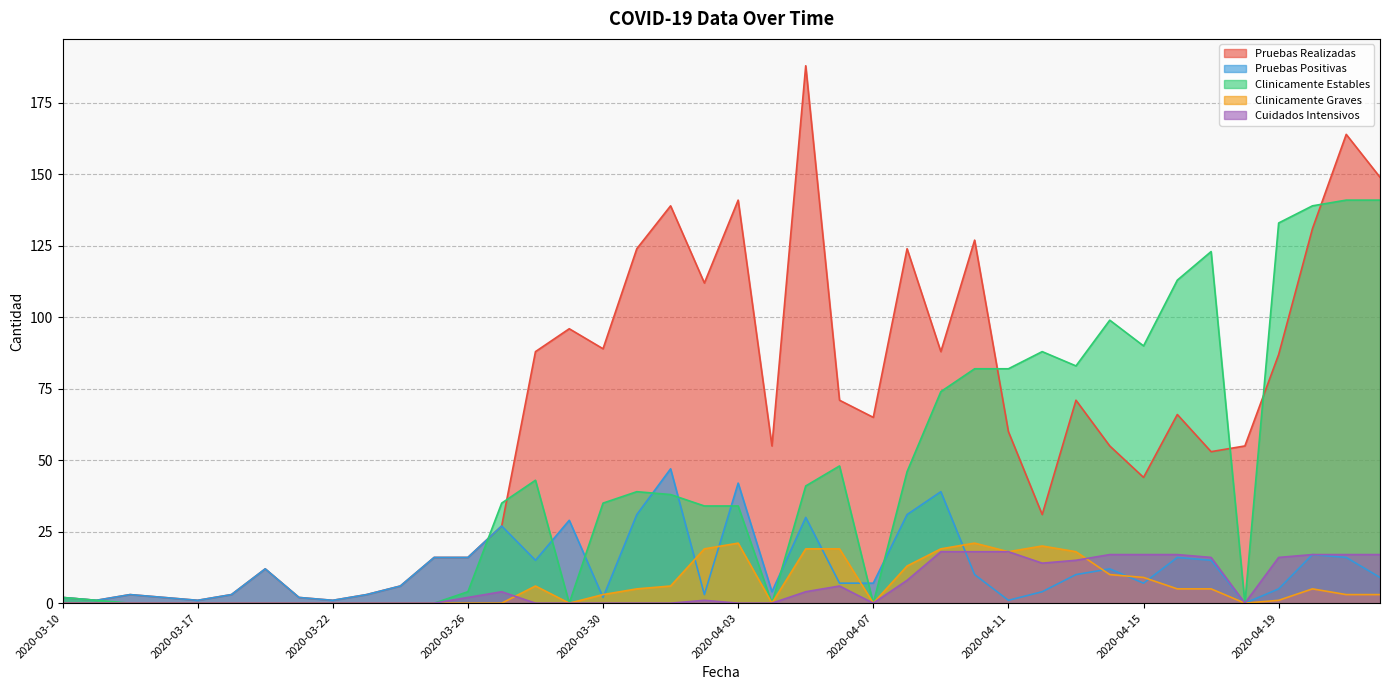

At 2020-04-12, list the series in order from largest to smallest.

Clinicamente Estables, Pruebas Realizadas, Clinicamente Graves, Cuidados Intensivos, Pruebas Positivas